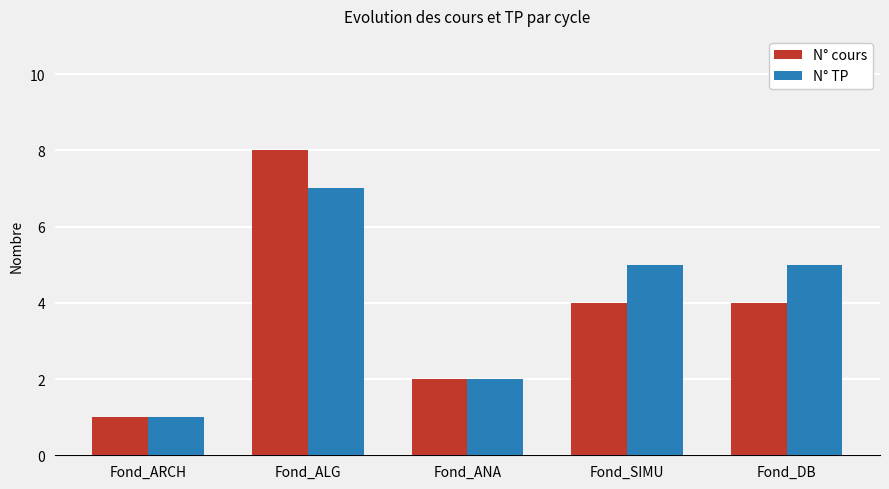

Reading left to right, extract all data points from this chart.

N° cours: 1	8	2	4	4
N° TP: 1	7	2	5	5